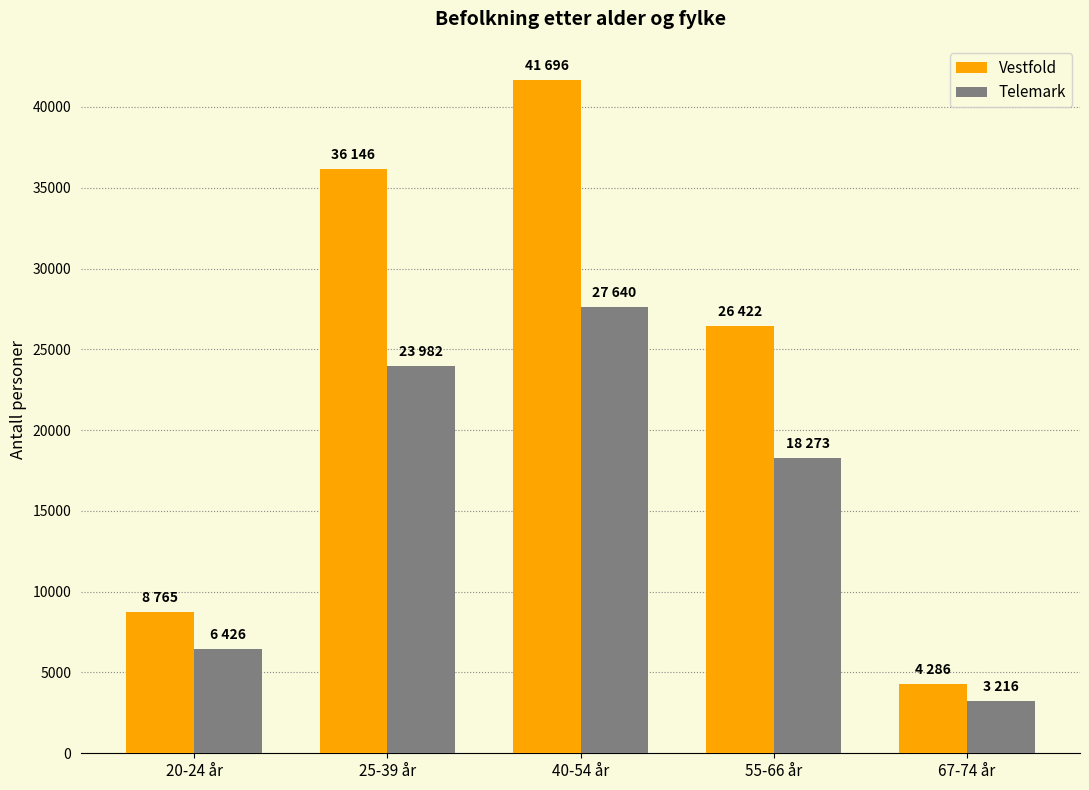

What is the sum of the Telemark values at 55-66 år and 25-39 år?

42255